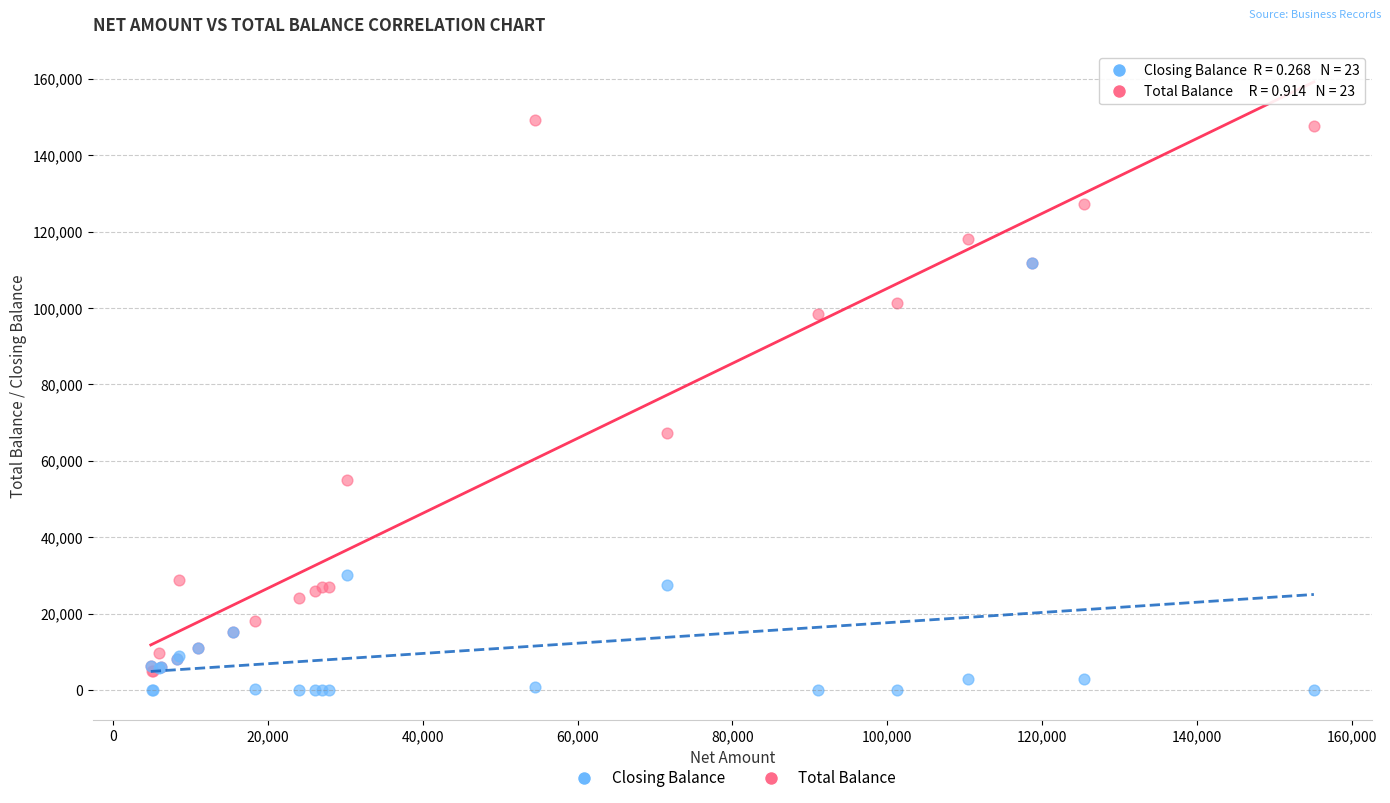

Across all series, what Y value is closest to 74640?

67350